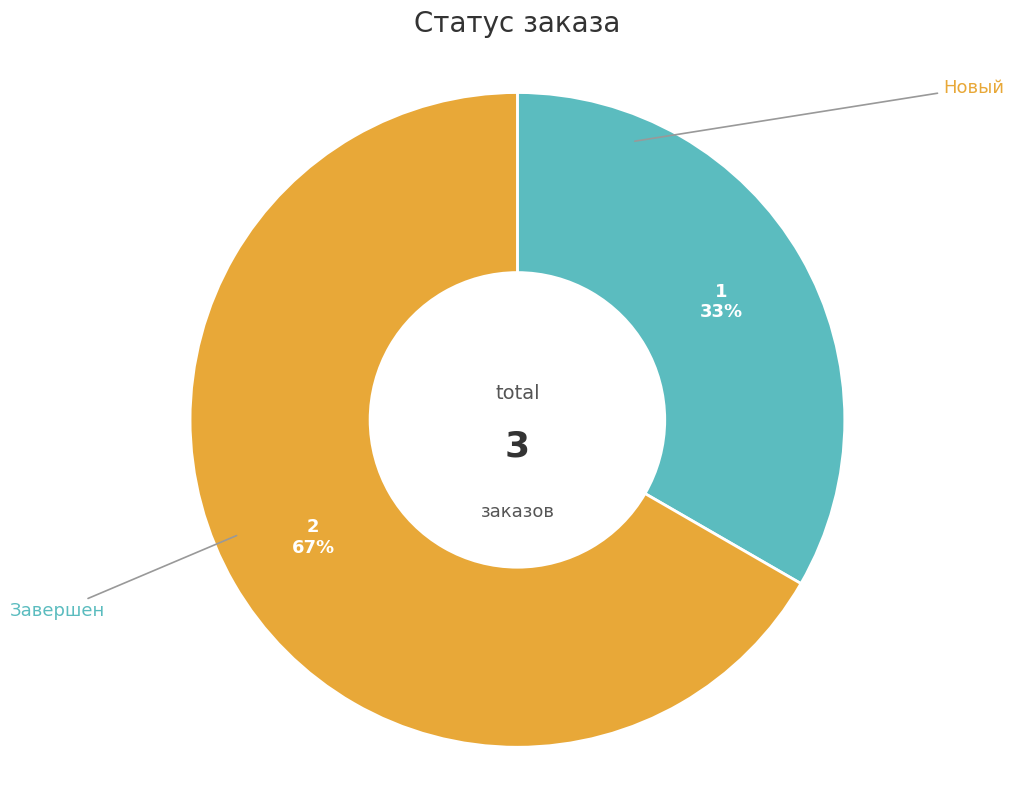

To the nearest percent, what is the average slice percentage?

50%